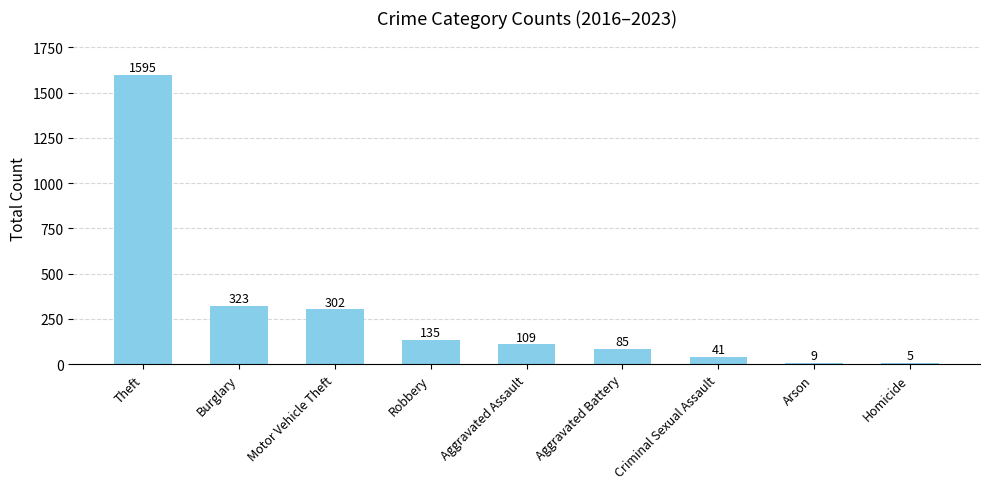

What is the maximum value shown in the chart?

1595